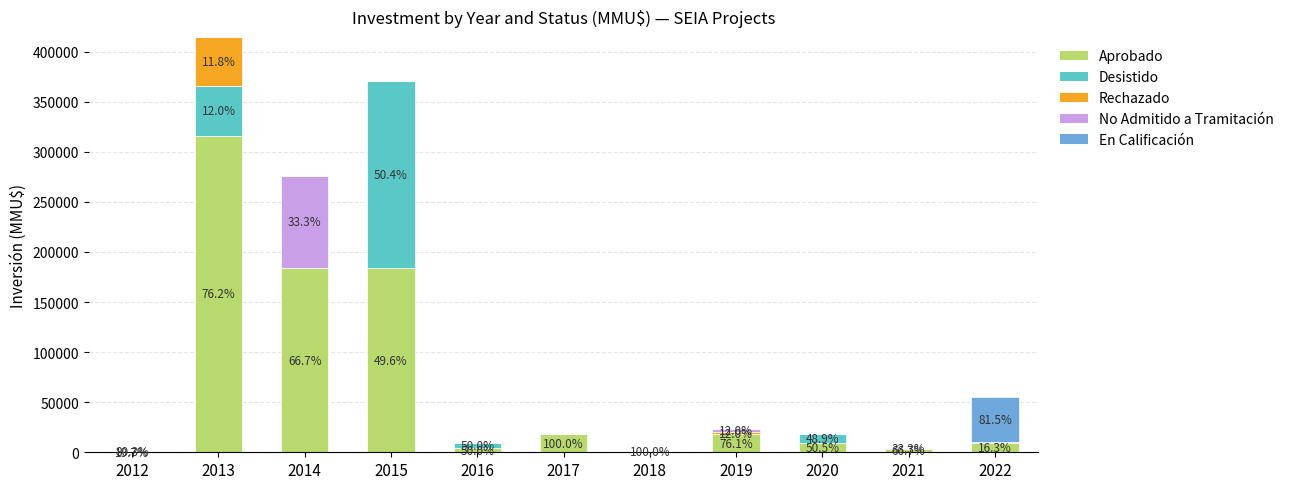

What is the maximum value for Aprobado?

316086